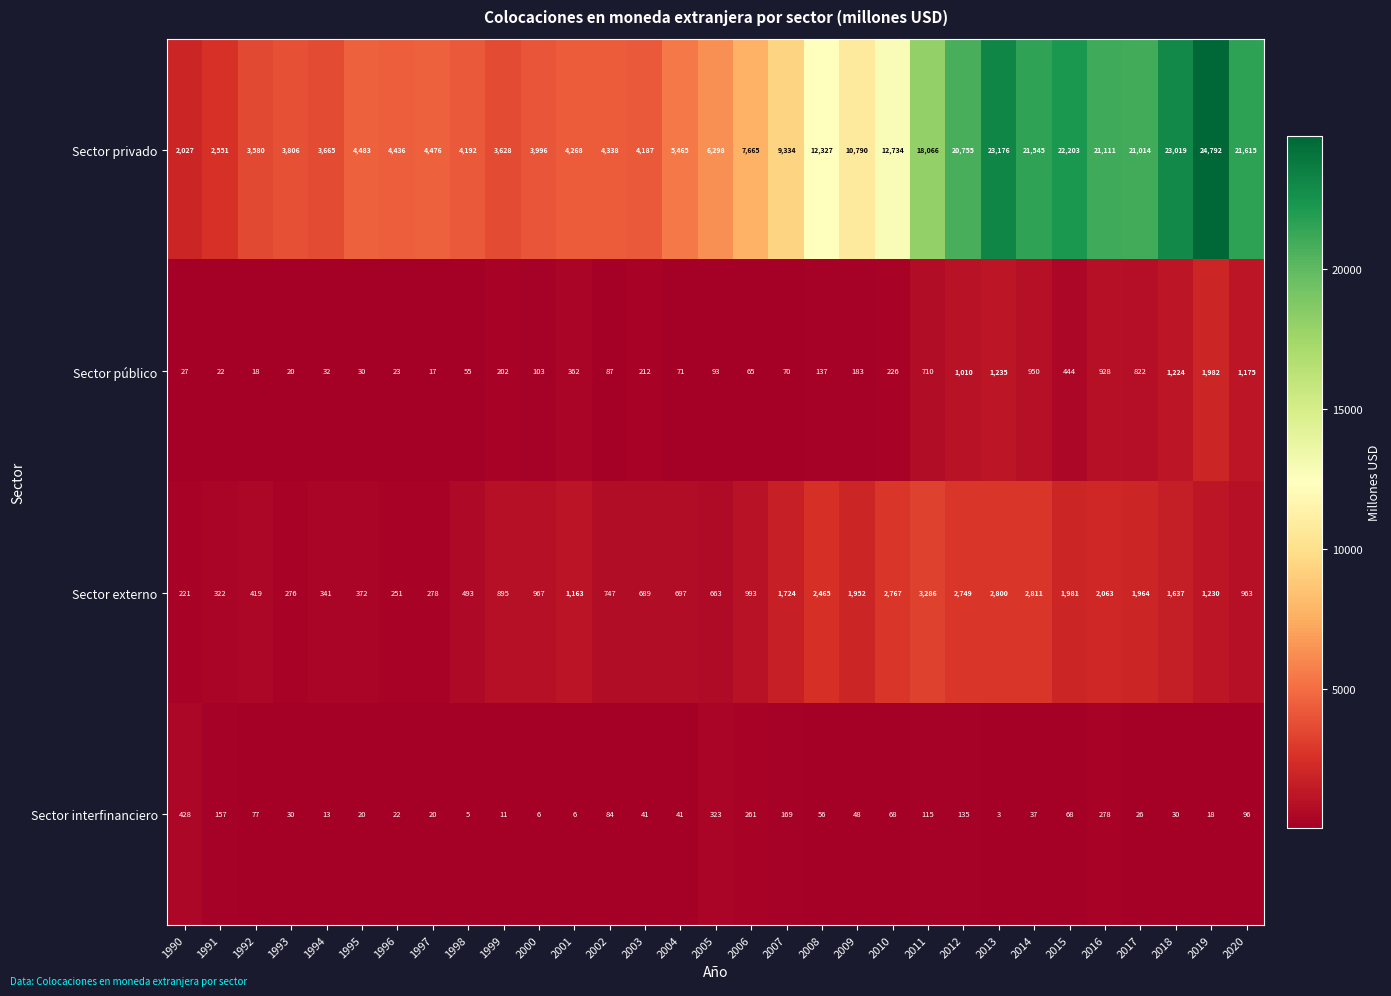

At which label is Sector privado closest to 13409?

2010